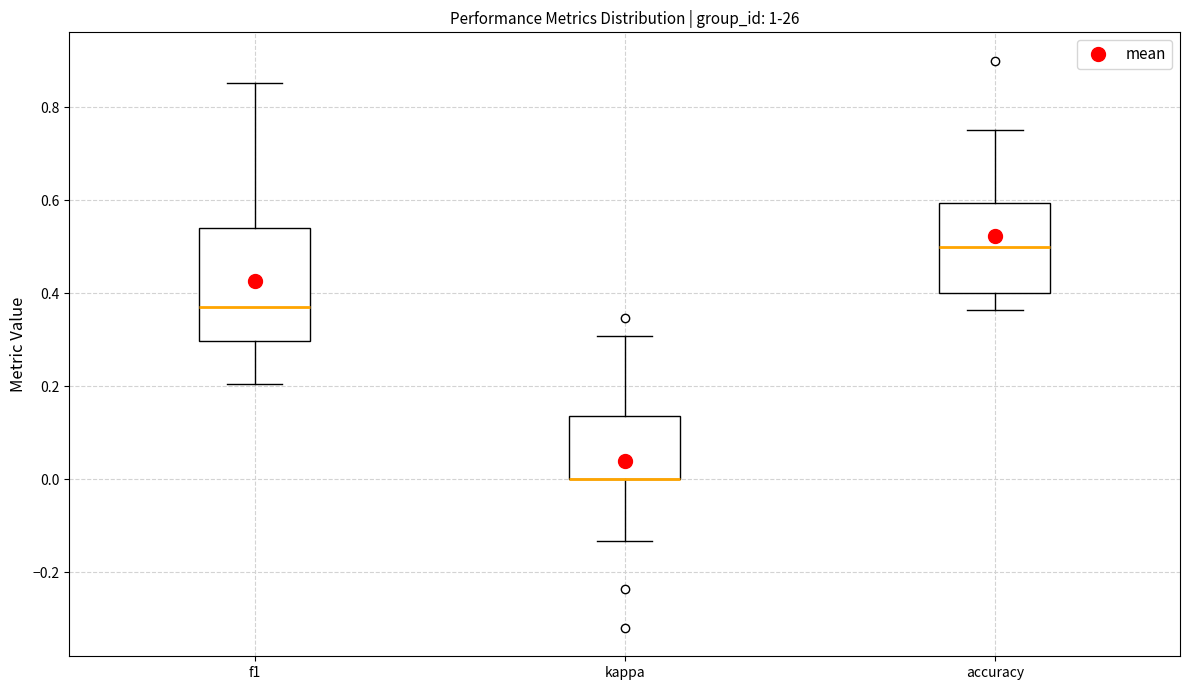

Reading left to right, read every box against the y-axis: the position of its median line, the range the box covers, and the ends of its whiskers. The values are not printed on the chart, so give them approximately, as read against the axis.

f1: median 0.38, box 0.30 to 0.54, whiskers 0.20 to 0.86
kappa: median 0.00 (drawn on the box's lower edge), box 0.00 to 0.14, whiskers -0.14 to 0.30
accuracy: median 0.50, box 0.40 to 0.60, whiskers 0.36 to 0.76